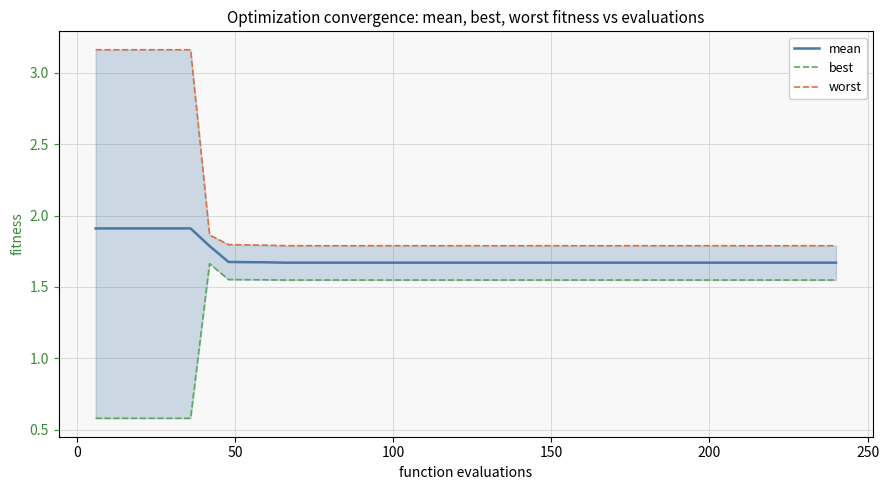

What is the highest value of the mean series?

1.9